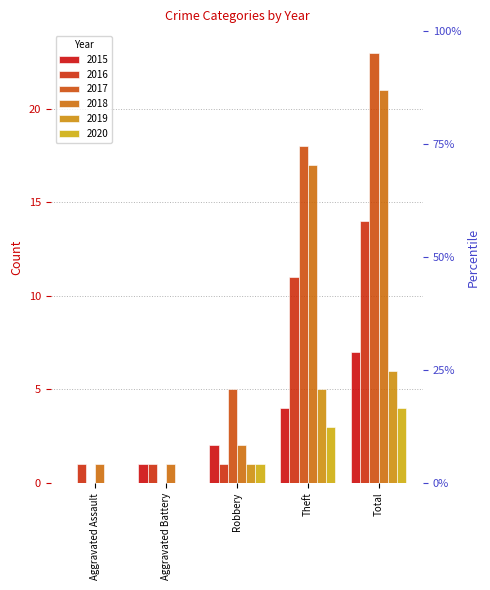

What is the total value across all series at Total?

75